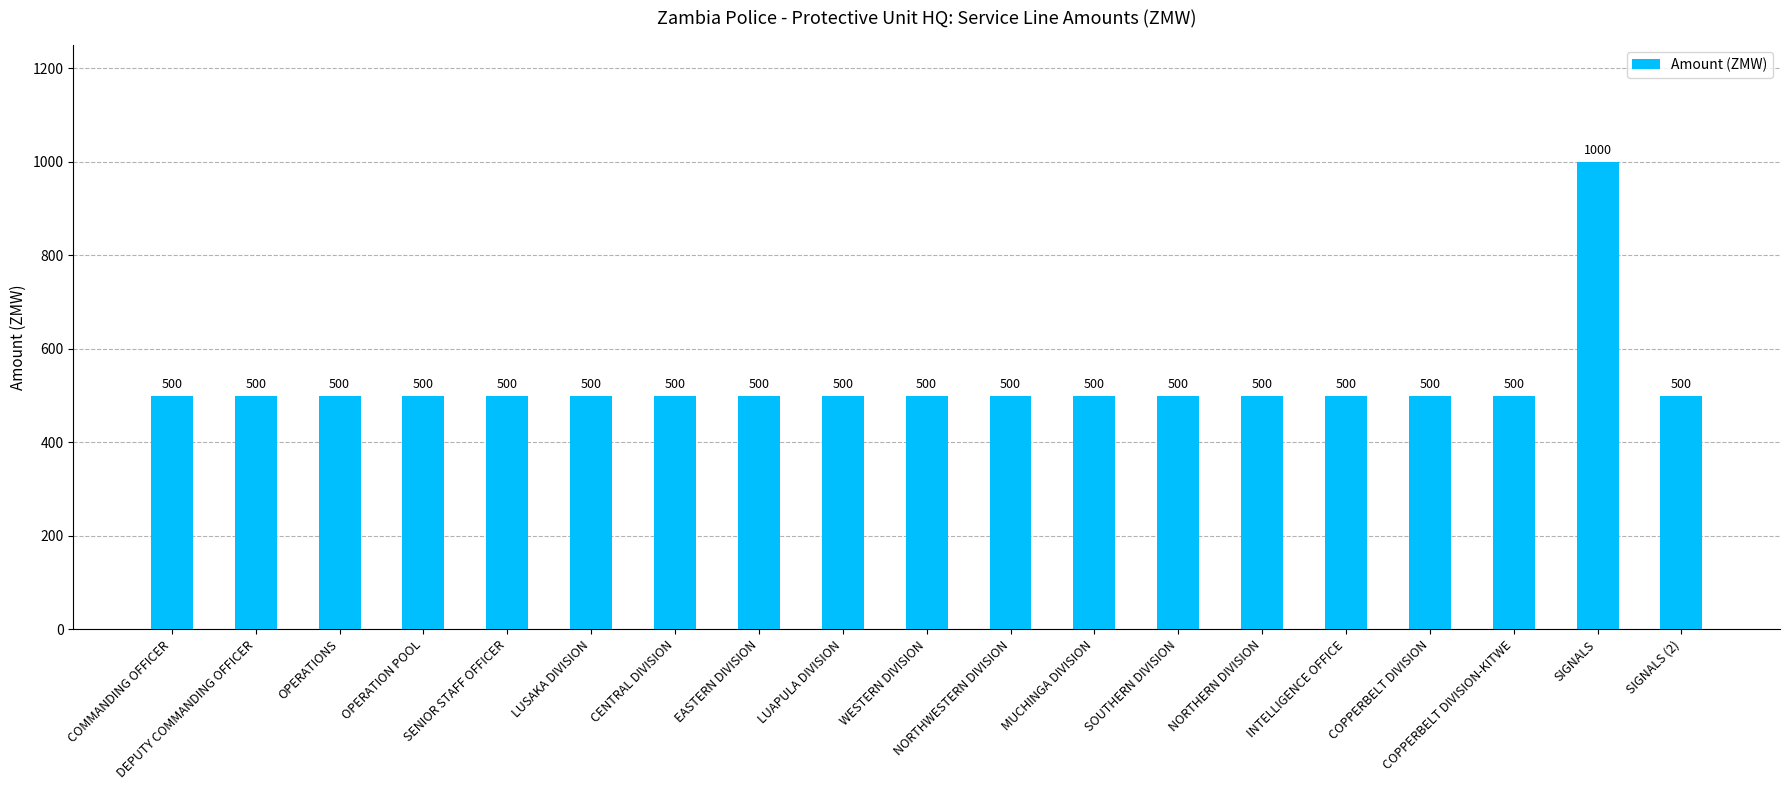

Reading right to left, what are all the values shown in this chart?

500	1000	500	500	500	500	500	500	500	500	500	500	500	500	500	500	500	500	500